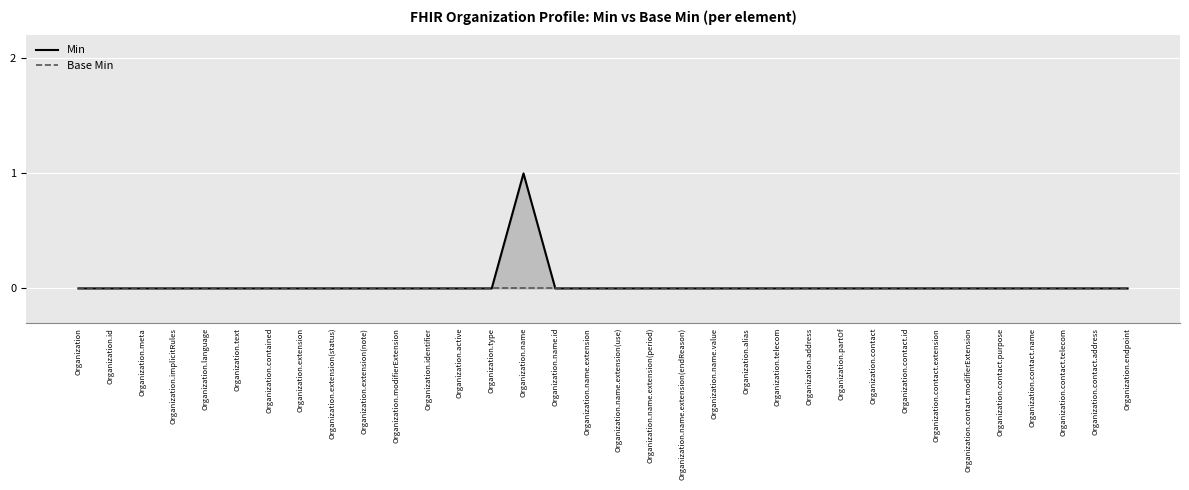

True or false: Base Min and Min cross at least once.

False